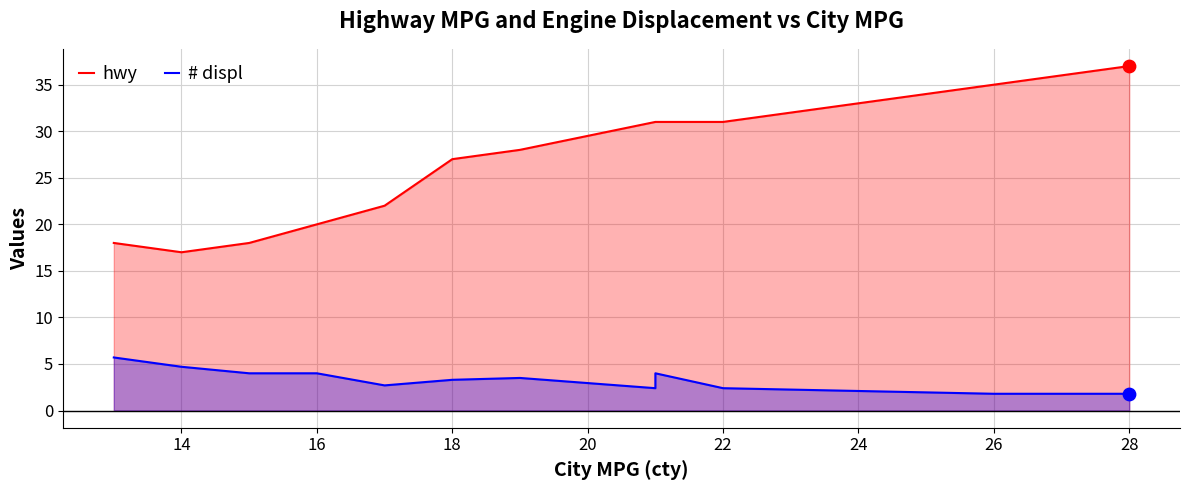

Which series has the widest spread of Y values?

hwy